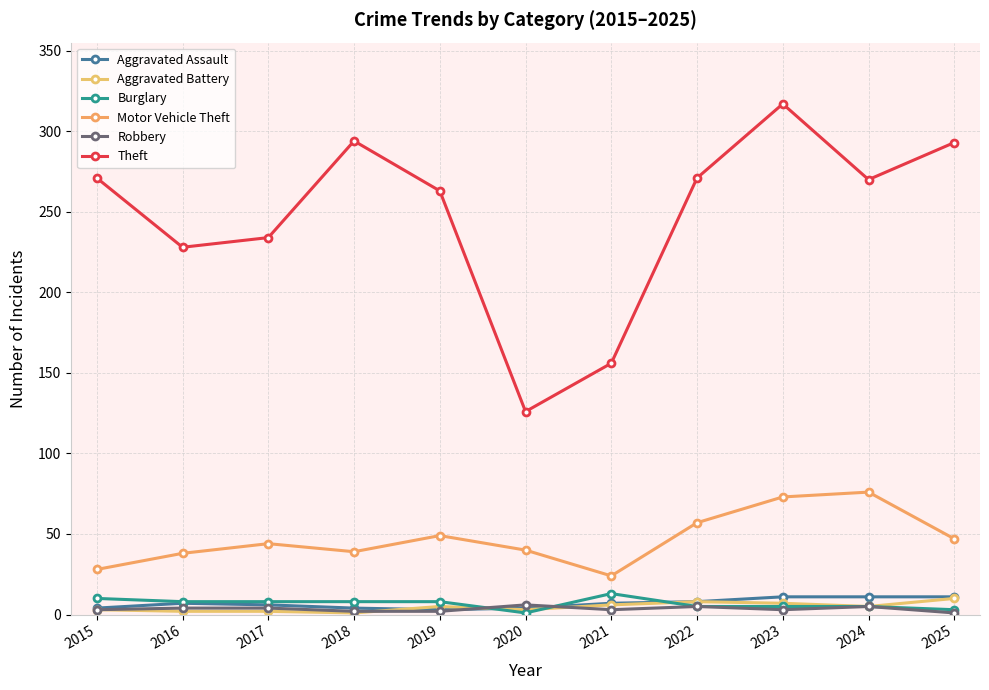

In Theft, how many points are lower than both neighbors (excluding endpoints)?

3